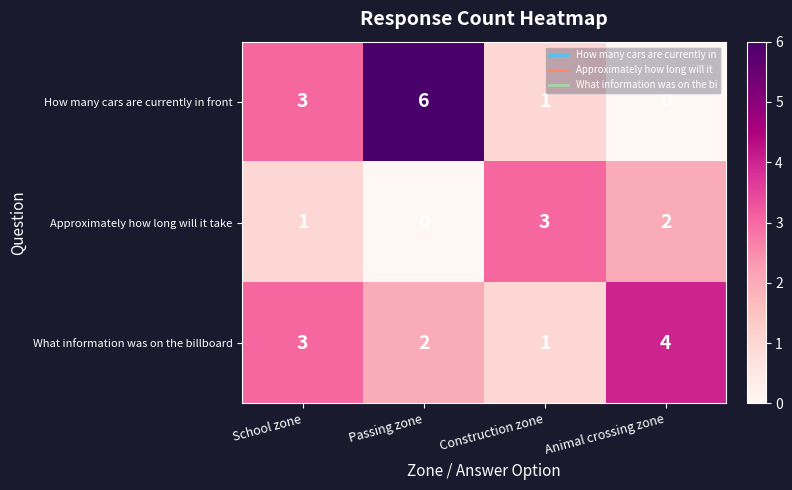

Is the value of What information was on the billboard at Animal crossing zone greater than the value of How many cars are currently in front at School zone?

Yes